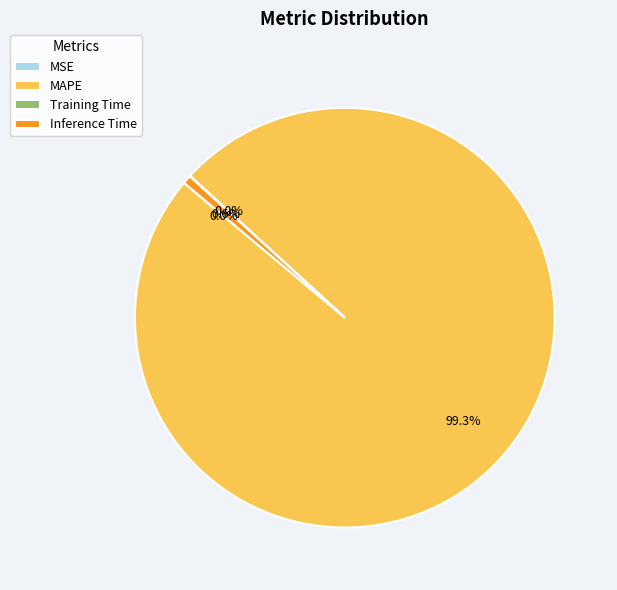

To the nearest percent, what portion does Inference Time represent?

1%